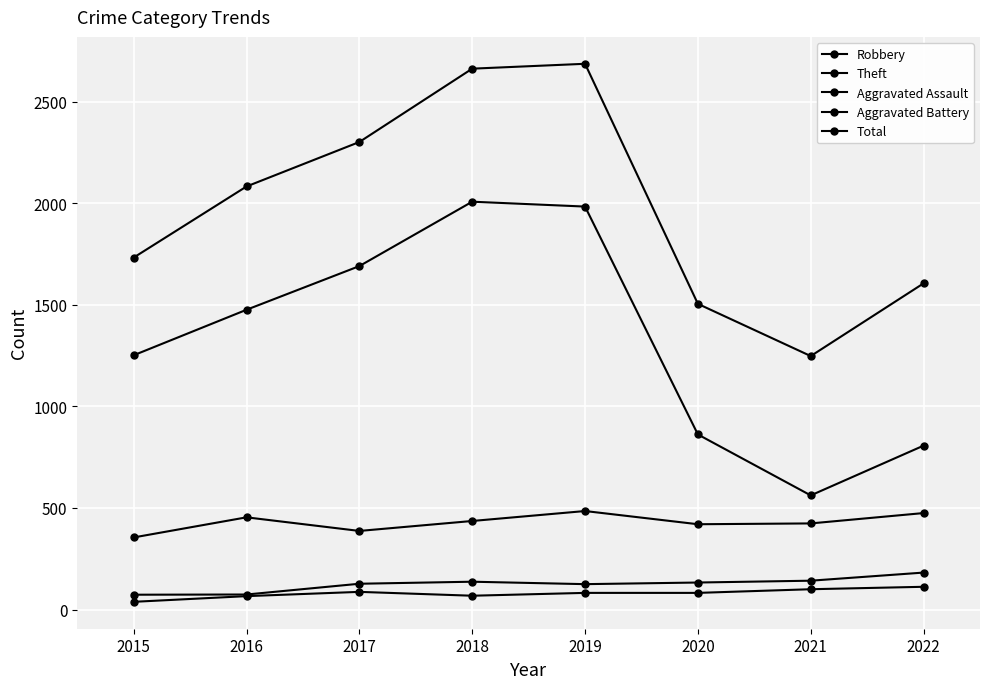

Reading right to left, extract all data points from this chart.

Robbery: 475	424	420	485	436	387	454	355
Theft: 807	562	862	1984	2008	1691	1476	1252
Aggravated Assault: 112	100	82	82	68	87	66	38
Aggravated Battery: 182	142	133	125	137	127	74	73
Total: 1606	1248	1505	2687	2663	2302	2083	1733